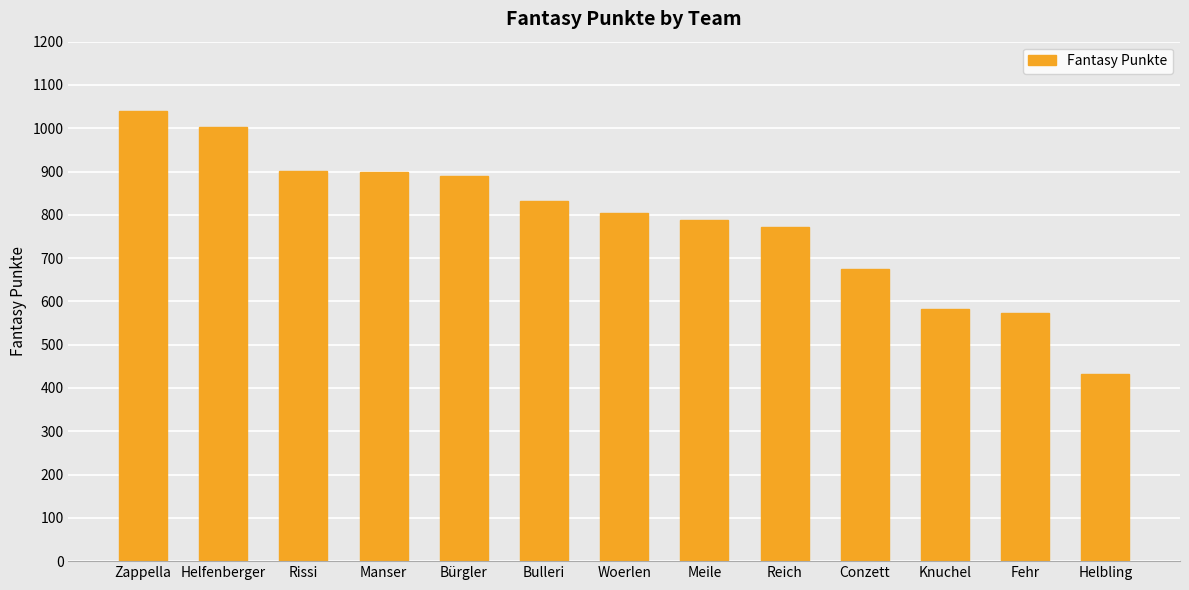

The value at Rissi is 901. True or false?

True